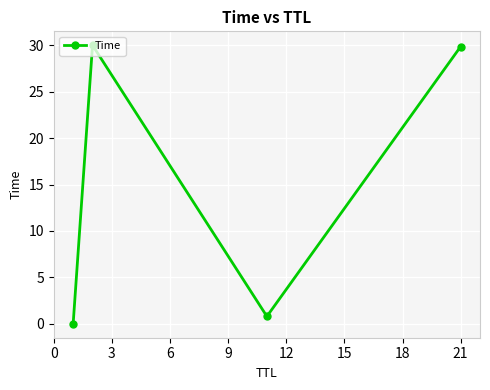

What is the maximum value shown in the chart?

30.0